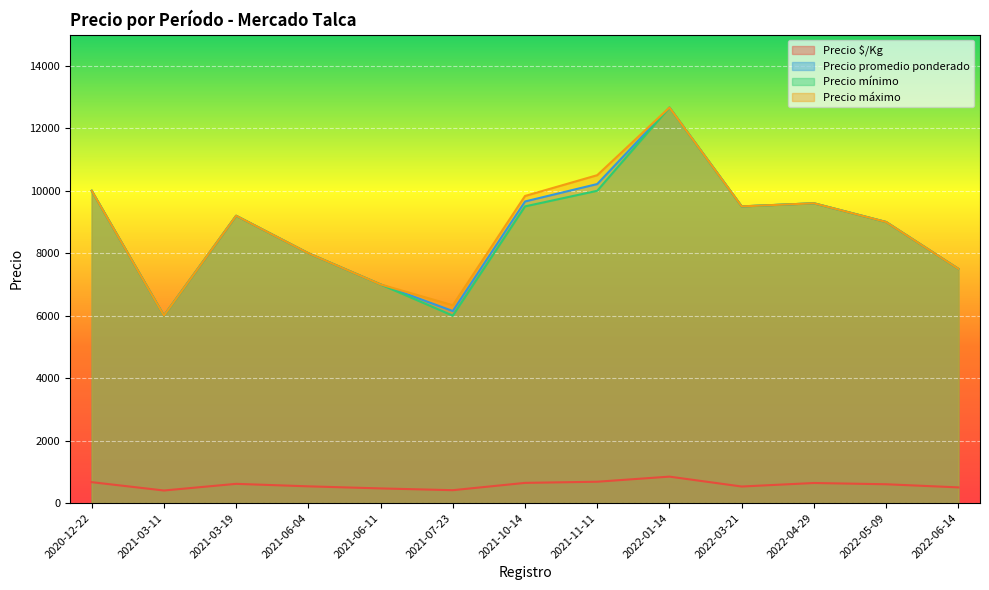

True or false: Precio promedio ponderado and Precio $/Kg cross at least once.

False